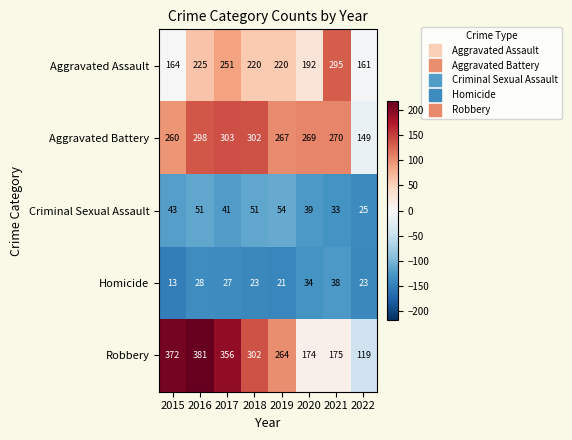

The Homicide series shows 9 at 2017. True or false?

False